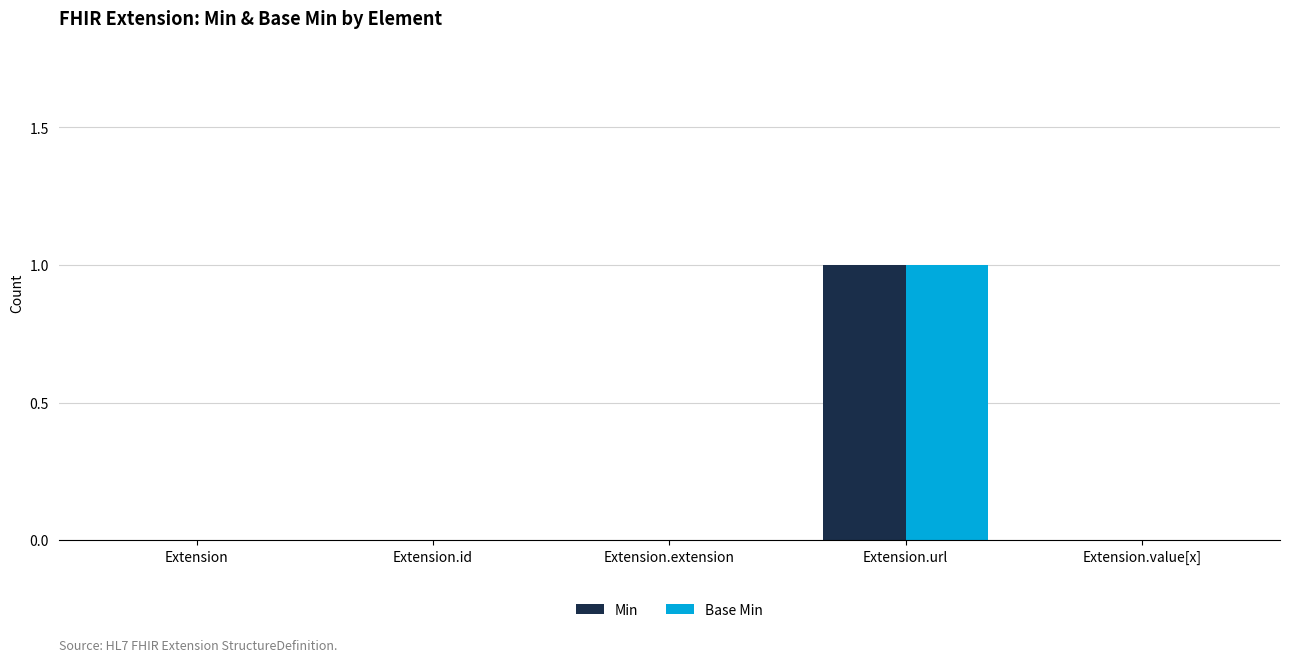

Are the bars grouped side by side (vs. stacked)?

Yes